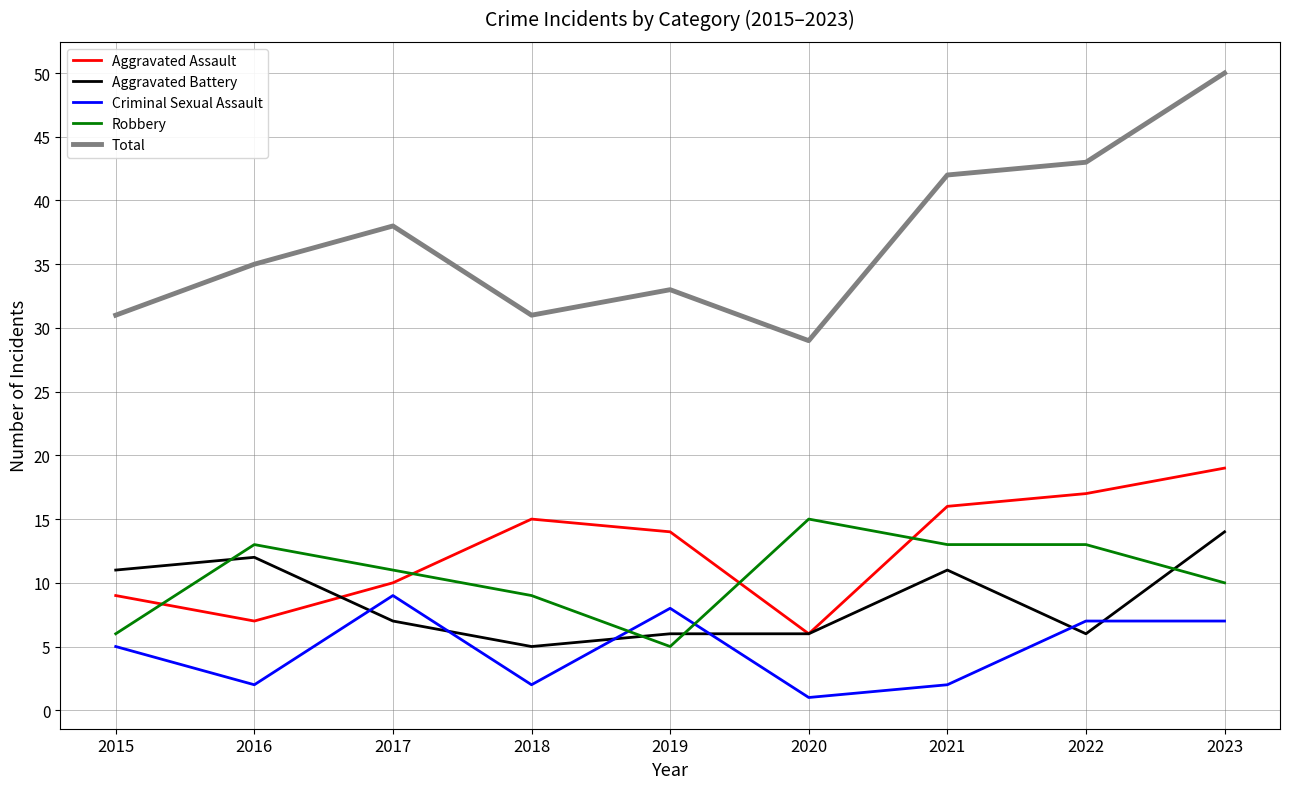

How many times do Robbery and Aggravated Assault cross each other?

4